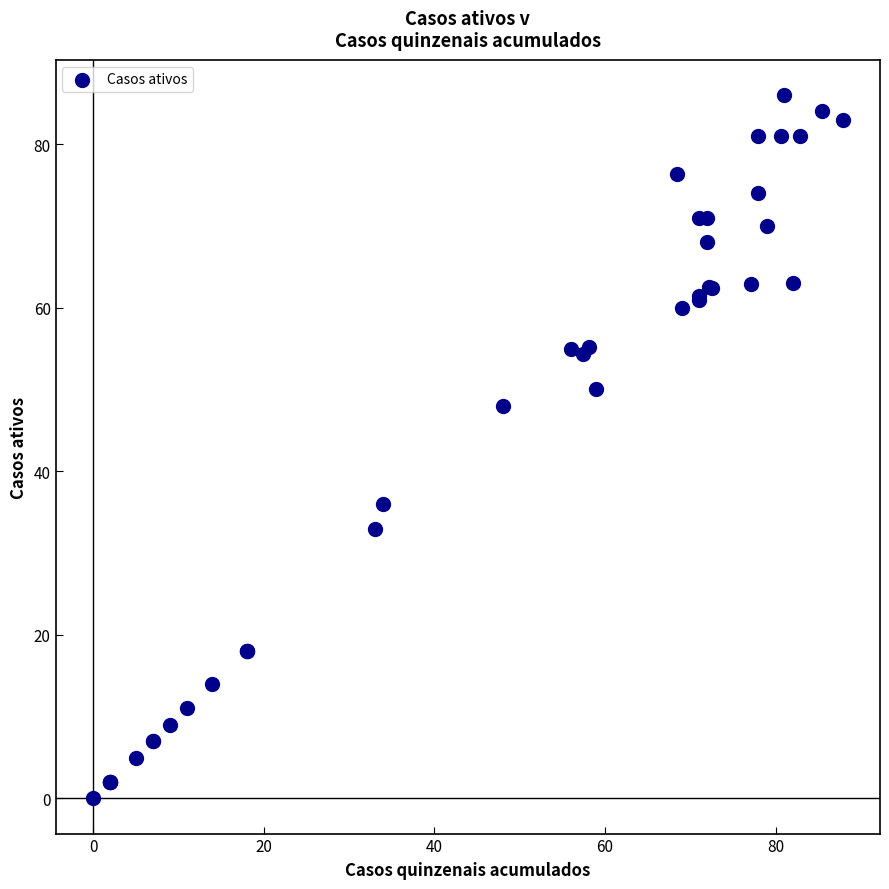

What Y value in the scatter plot is closest to 43?

48.0